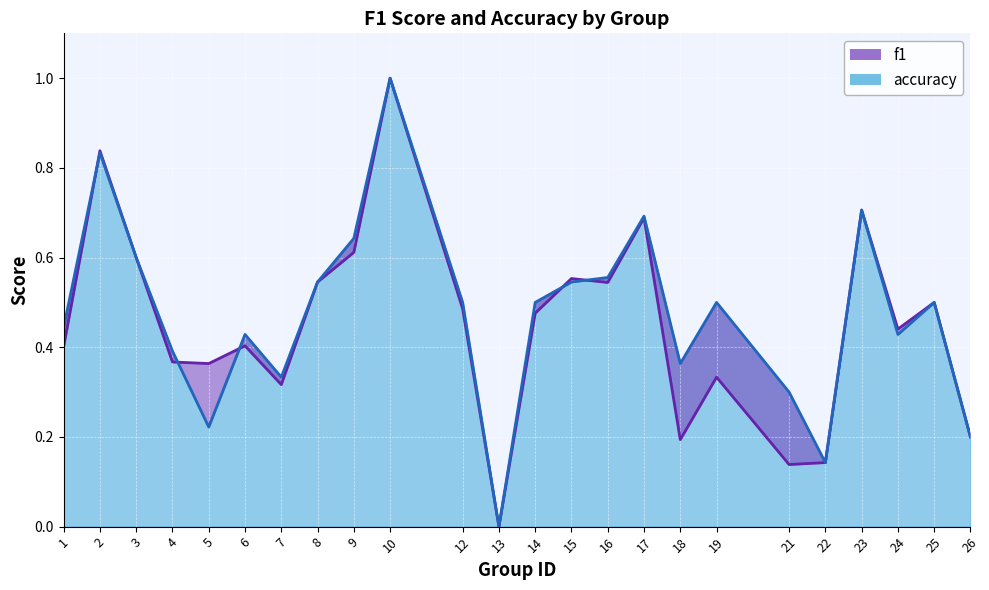

Reading left to right, transcribe all the data shown in this chart.

f1: 0.4	0.8	0.6	0.4	0.4	0.4	0.3	0.5	0.6	1.0	0.5	0.0	0.5	0.6	0.5	0.7	0.2	0.3	0.1	0.1	0.7	0.4	0.5	0.2
accuracy: 0.4	0.8	0.6	0.4	0.2	0.4	0.3	0.5	0.6	1.0	0.5	0.0	0.5	0.5	0.6	0.7	0.4	0.5	0.3	0.1	0.7	0.4	0.5	0.2